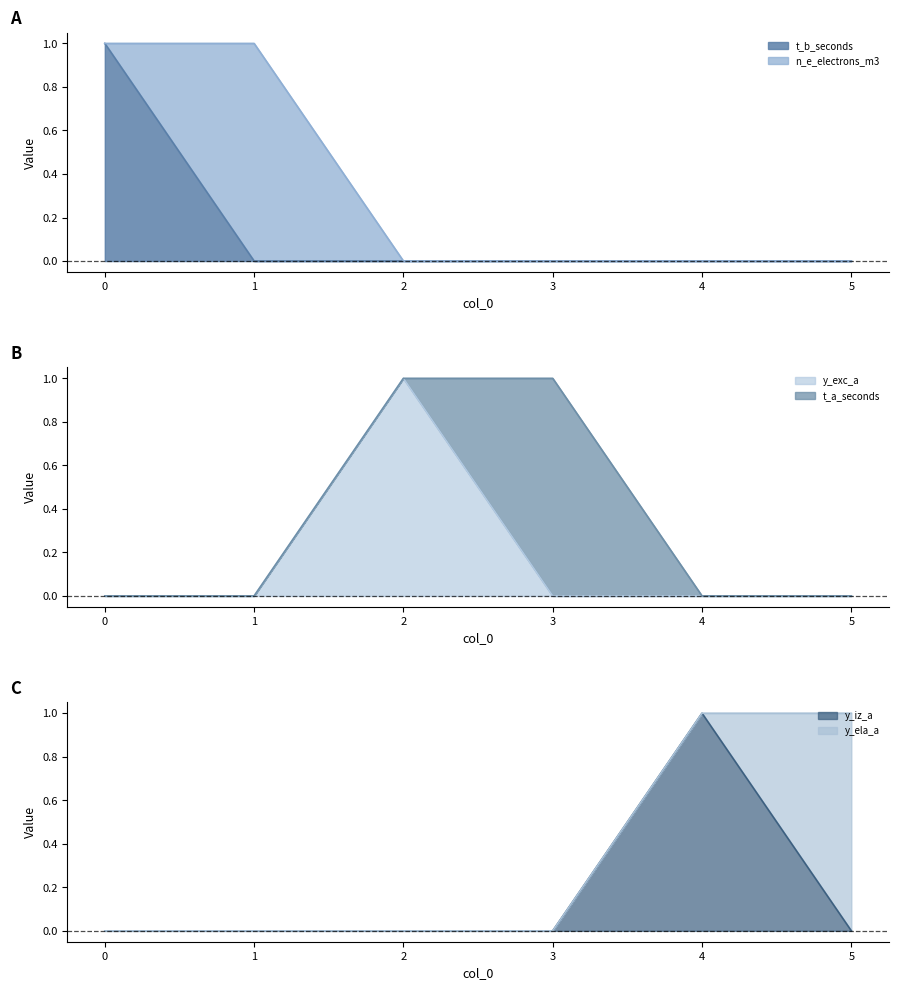

What is the maximum value for n_e_electrons_m3_line?

1